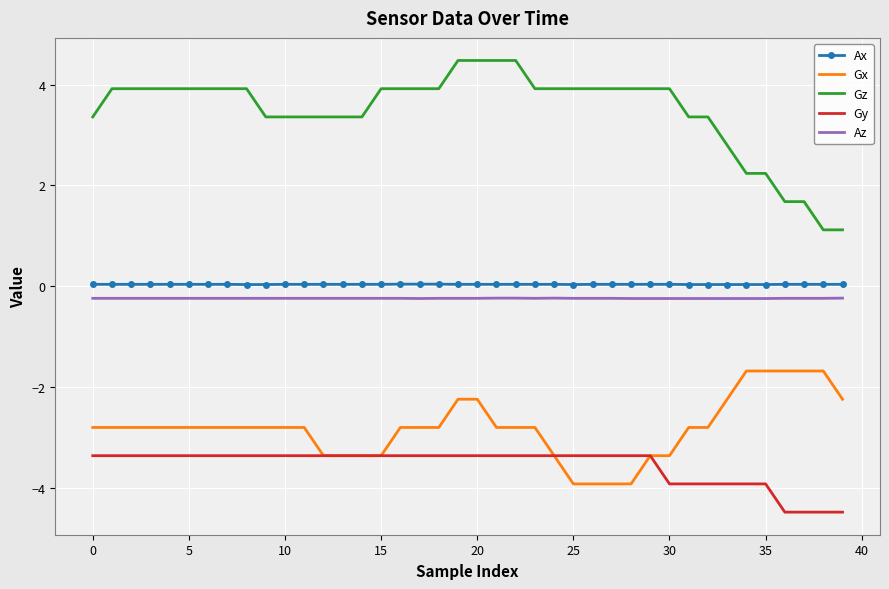

True or false: Az and Gx intersect in this chart.

False